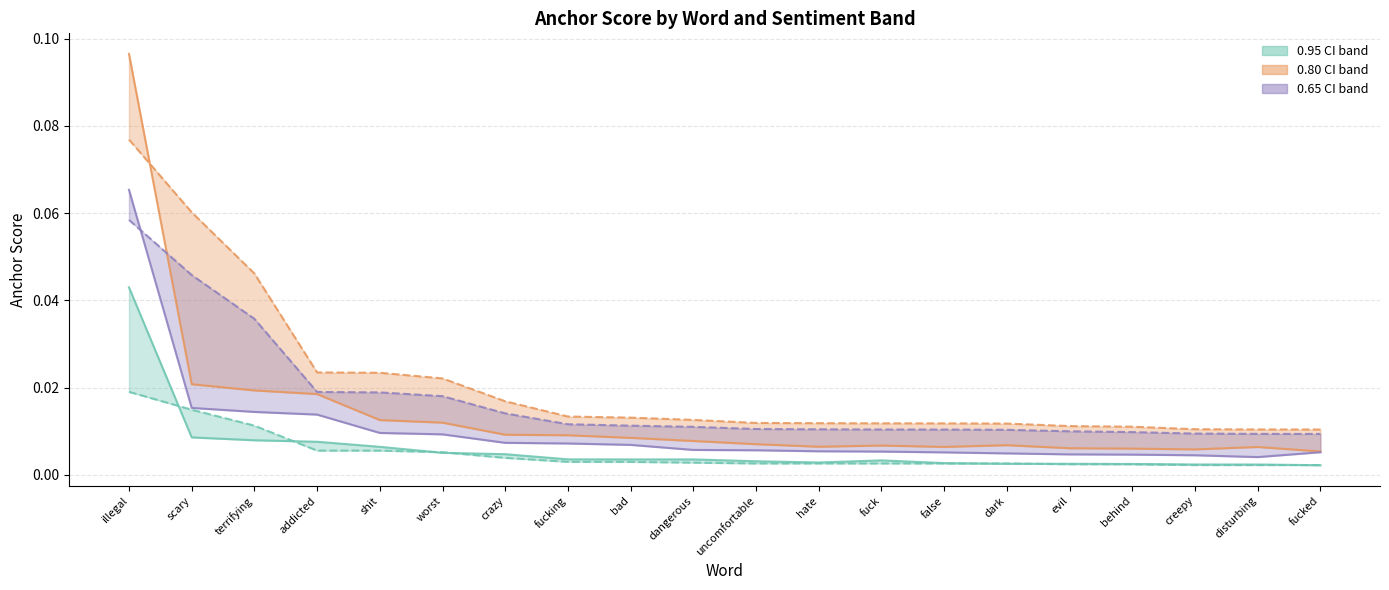

Rank the series at fucking from lowest to highest value.

0.95-negative anchor, 0.95-positive anchor, 0.65-positive anchor, 0.8-positive anchor, 0.65-negative anchor, 0.8-negative anchor